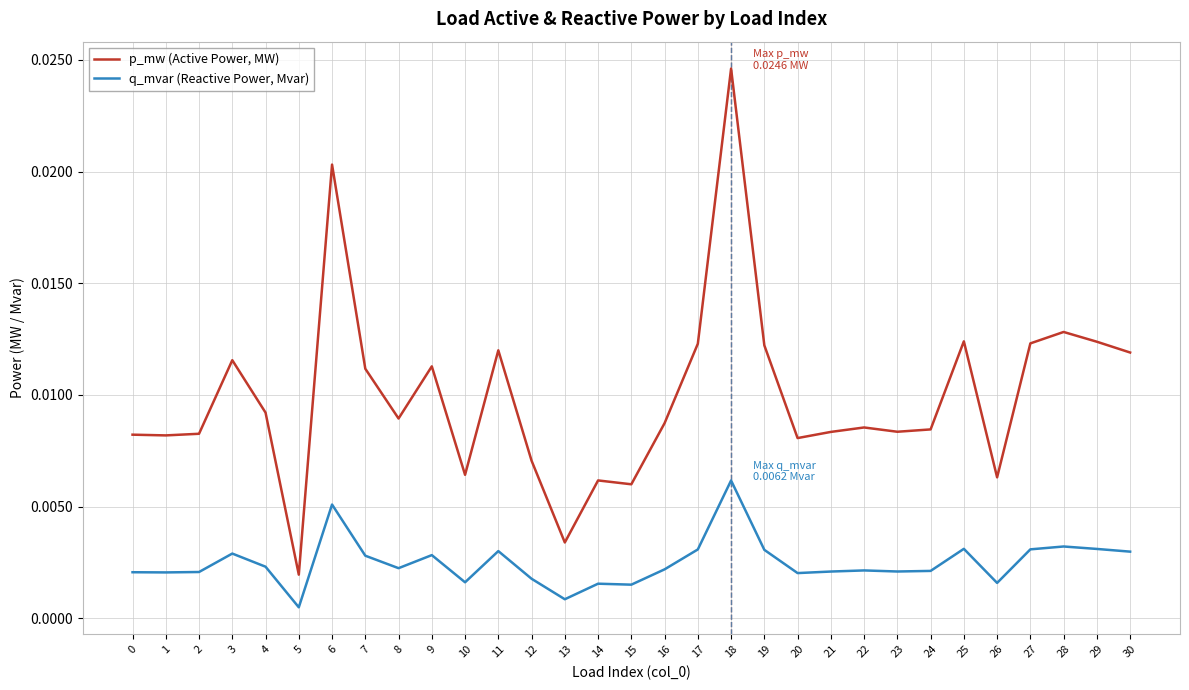

Which series has the widest spread of values?

p_mw (Active Power, MW)